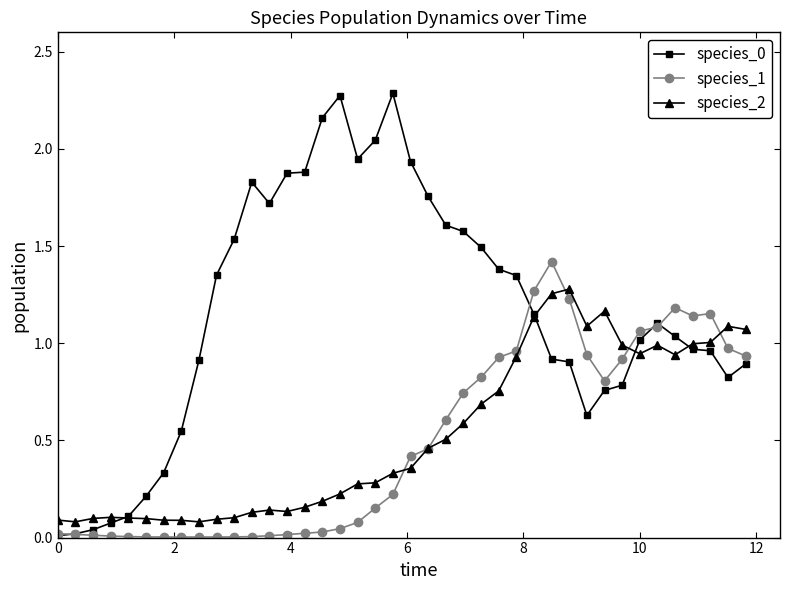

What is the maximum value shown in the chart?

2.3